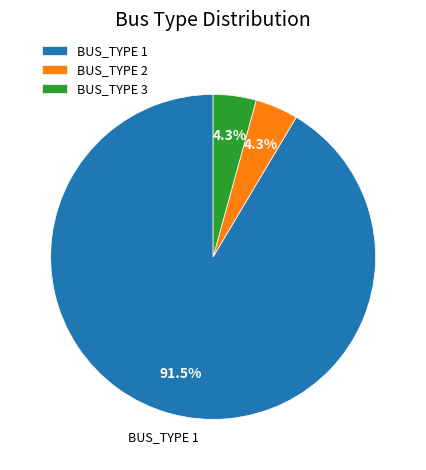

To the nearest percent, what percentage of the pie is BUS_TYPE 2?

4%